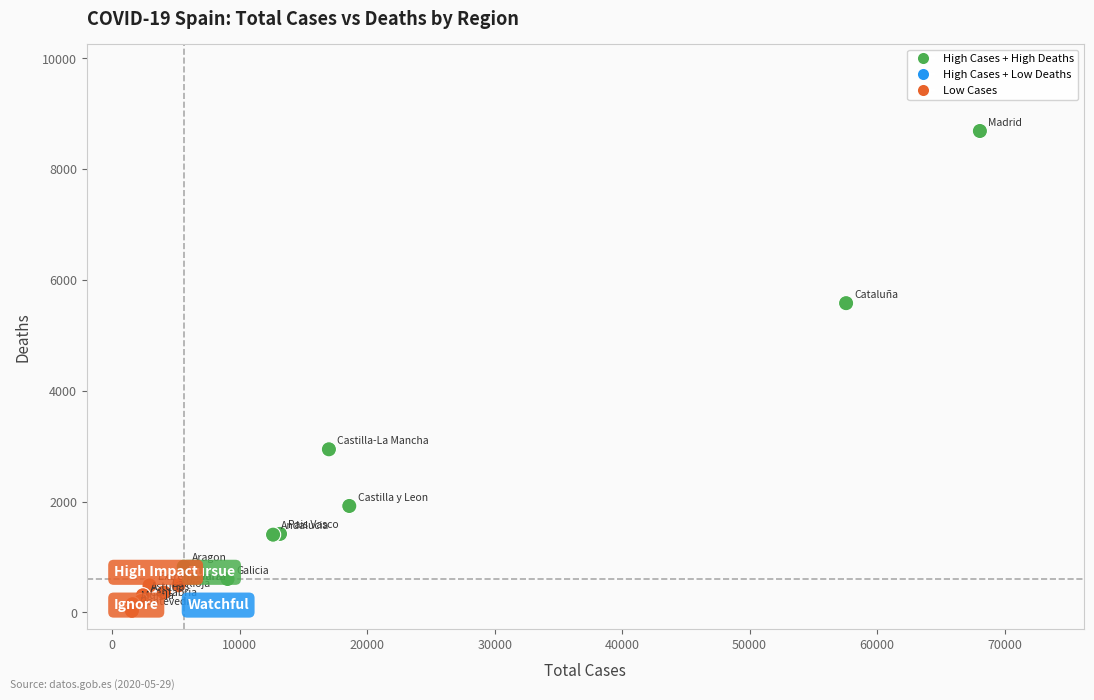

What Y value in the scatter plot is closest to 4360?

5583